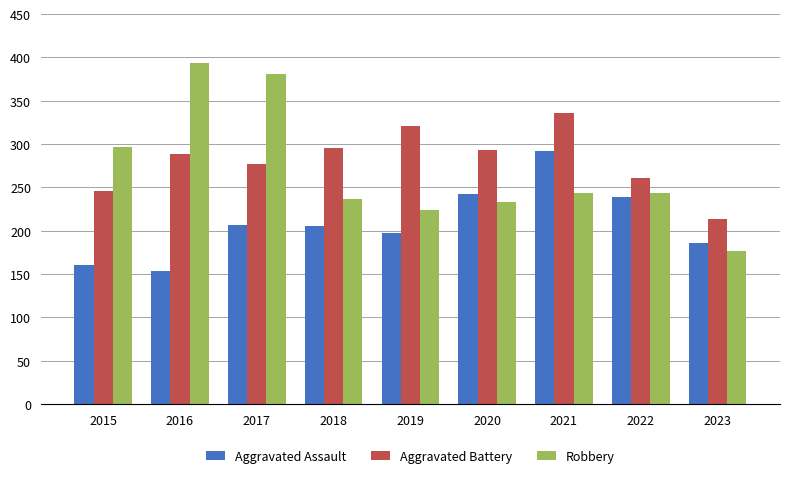

What is the difference between the Aggravated Assault values at 2023 and 2018?

20